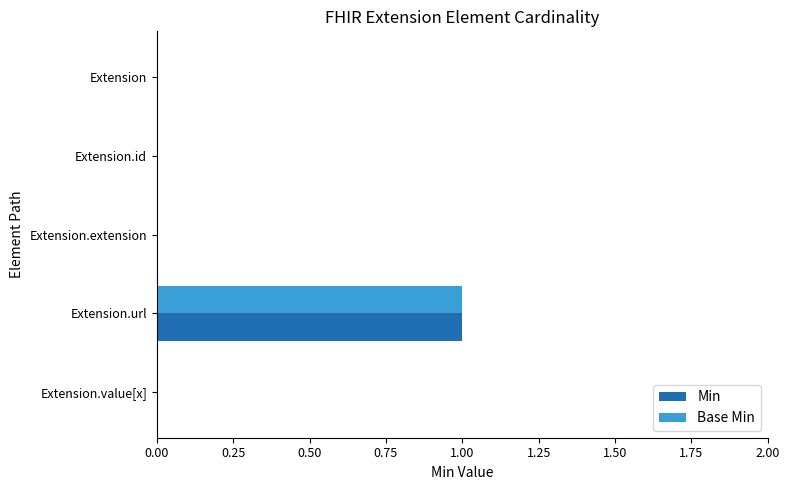

Which category has the highest value across all series?

Extension.url